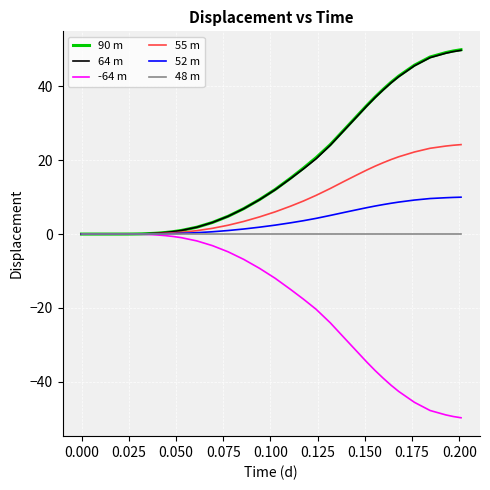

What is the smallest value displayed?

-49.7